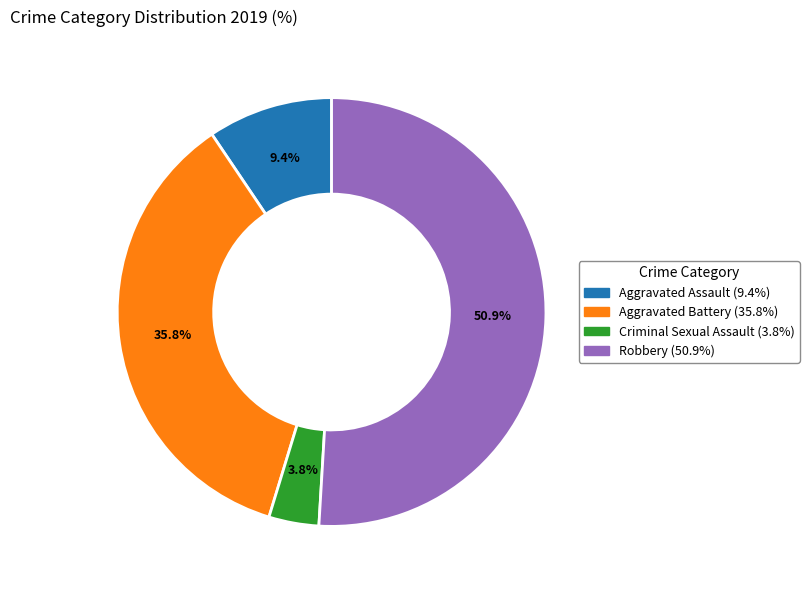

Is there any slice that represents more than half of the pie?

Yes